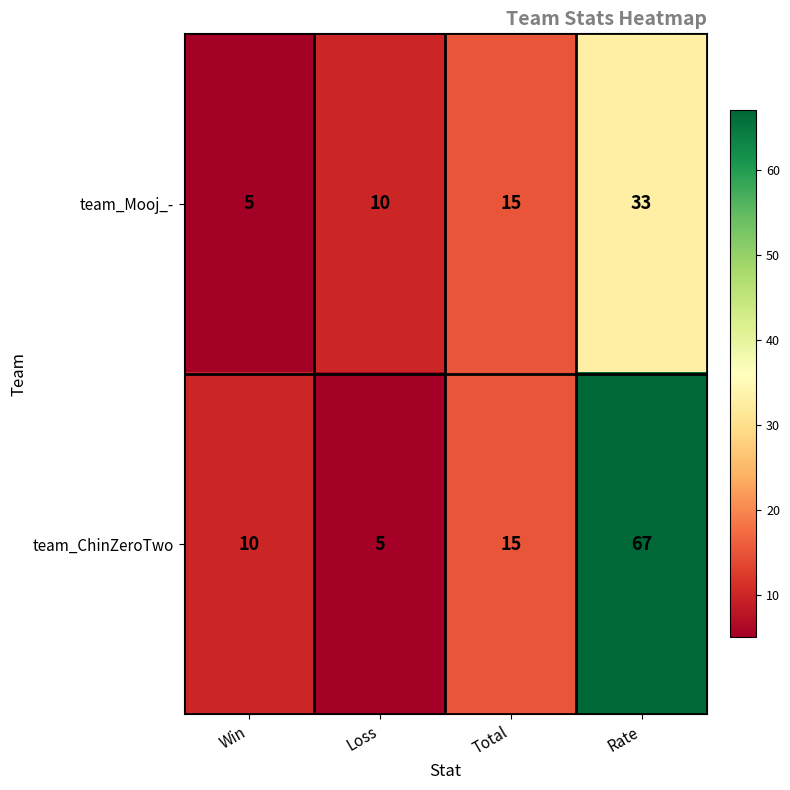

Which series has the widest spread of values?

team_ChinZeroTwo